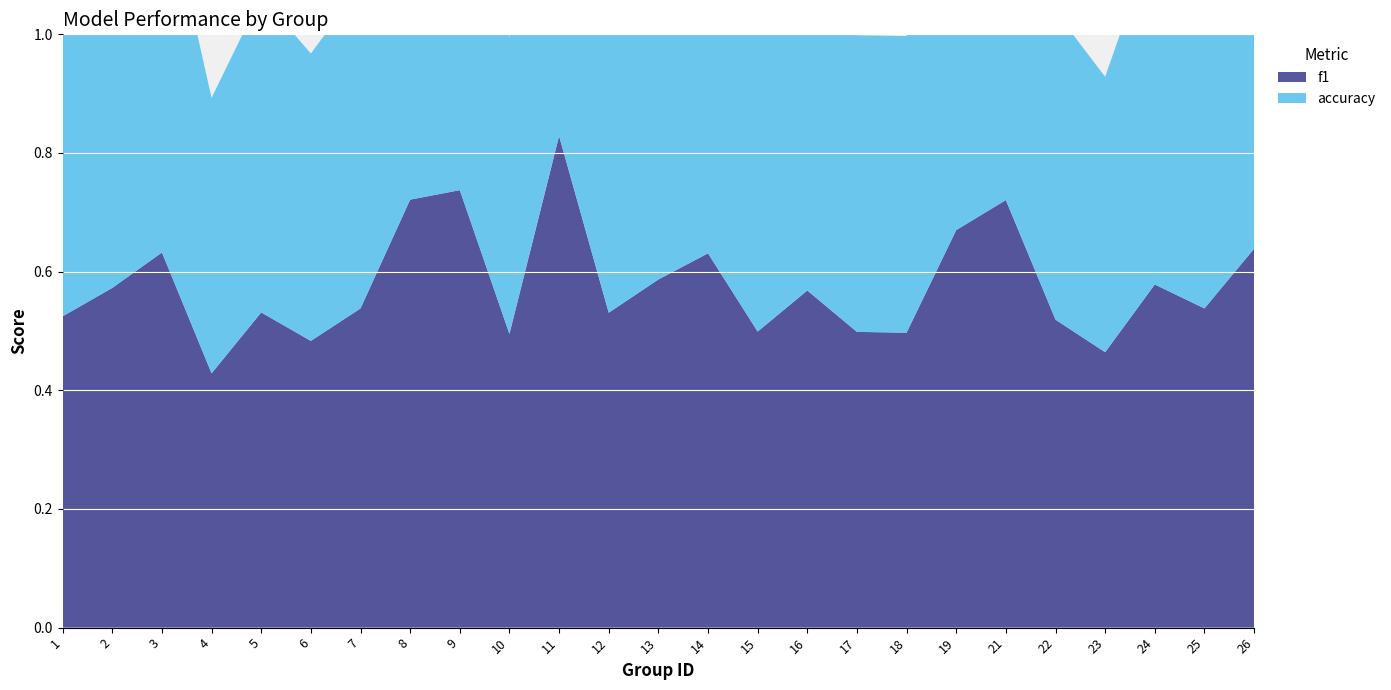

Reading left to right, transcribe all the data shown in this chart.

f1: 0.5	0.6	0.6	0.4	0.5	0.5	0.5	0.7	0.7	0.5	0.8	0.5	0.6	0.6	0.5	0.6	0.5	0.5	0.7	0.7	0.5	0.5	0.6	0.5	0.6
accuracy: 0.5	0.6	0.6	0.5	0.5	0.5	0.5	0.7	0.7	0.5	0.8	0.5	0.6	0.6	0.5	0.6	0.5	0.5	0.7	0.7	0.5	0.5	0.6	0.6	0.6